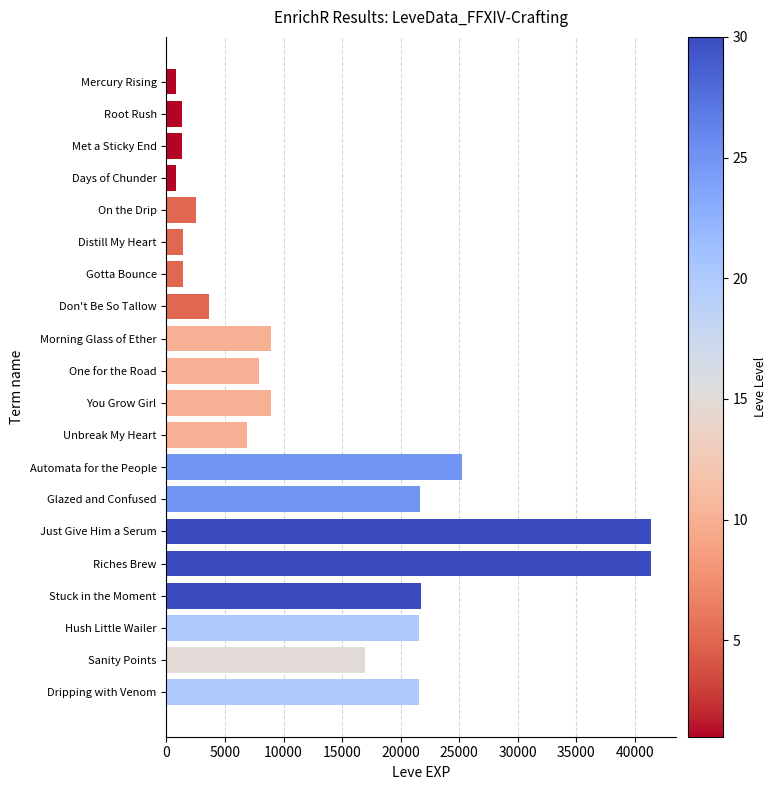

What is the label of the 20th bar from the top?

Dripping with Venom